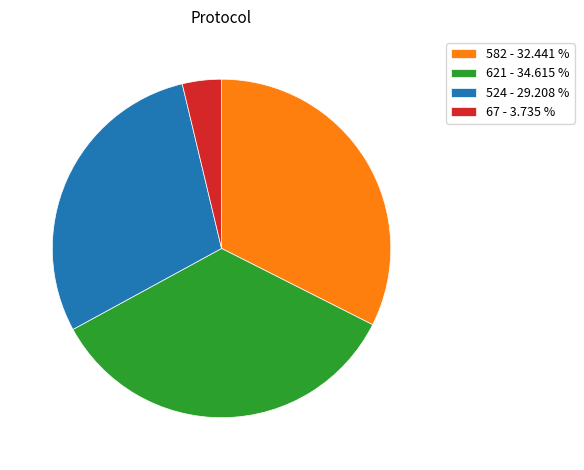

Is the sum of 621 - 34.615 % and 524 - 29.208 % greater than half?

Yes